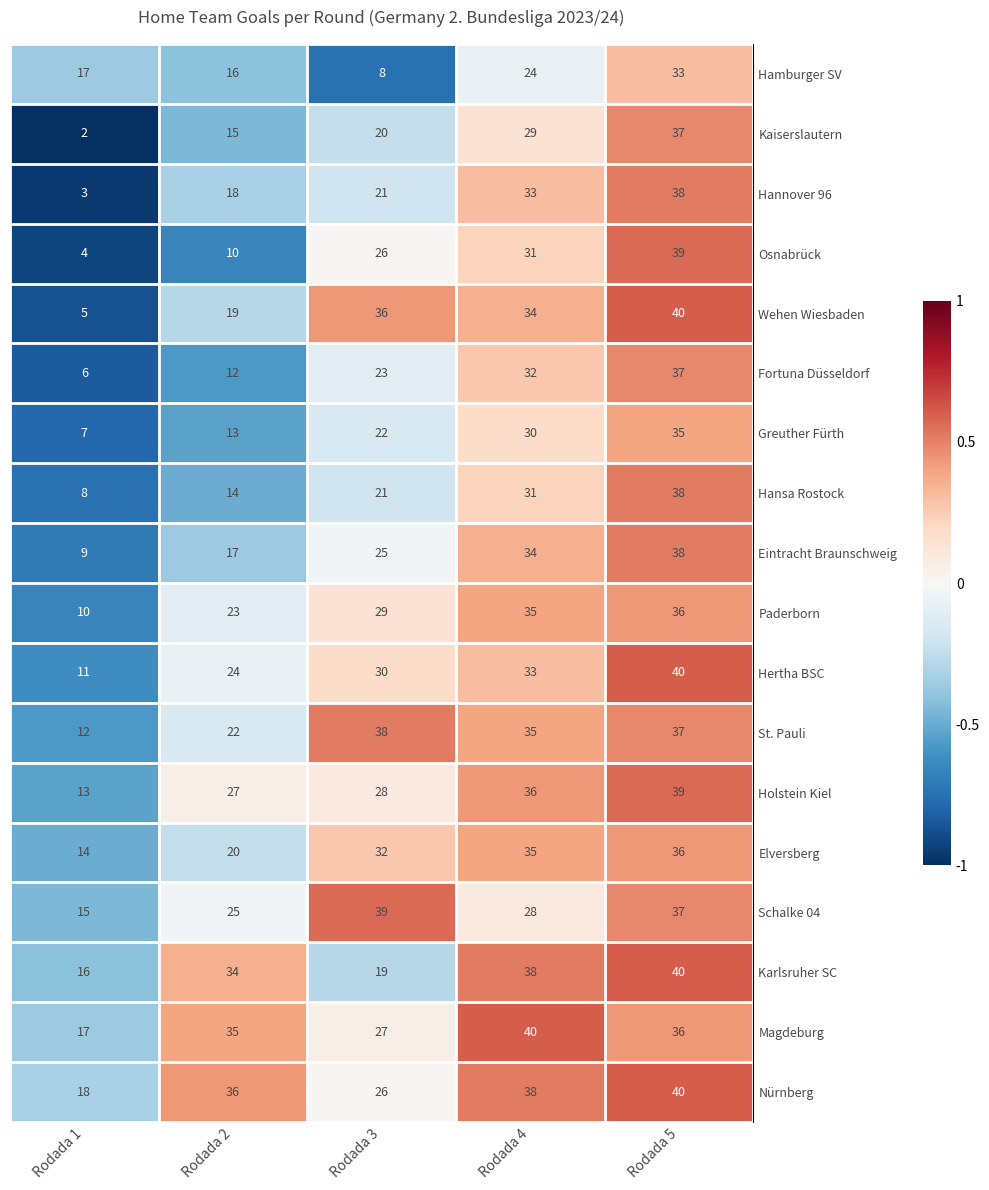

What is the total value across all series at Rodada 4?

596